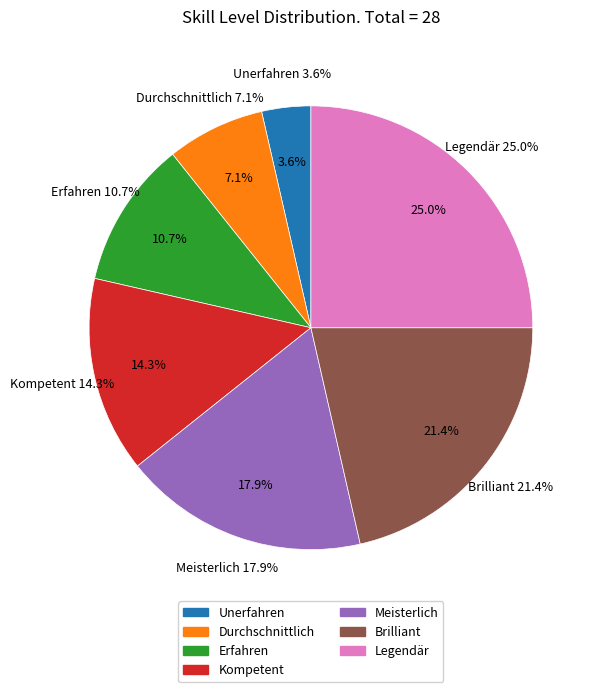

Is there a majority slice in this chart?

No